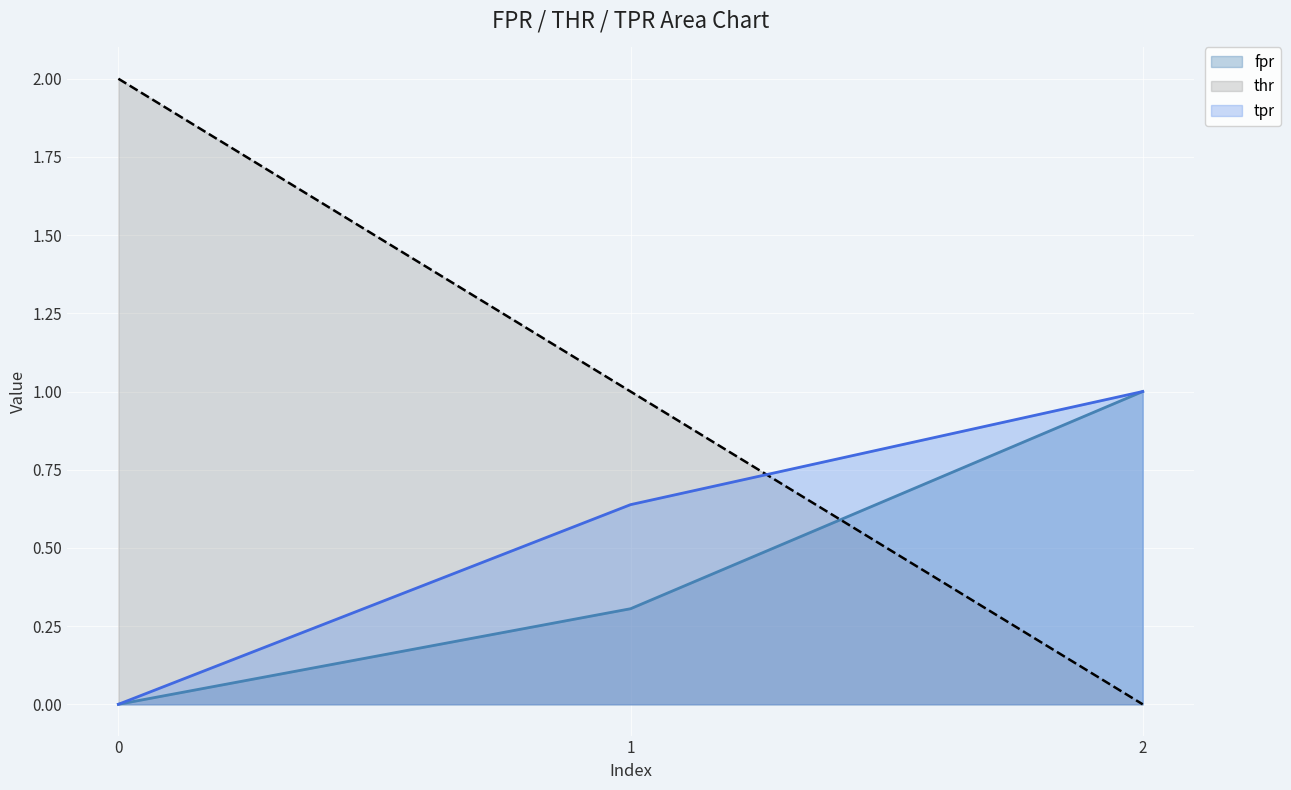

Count the number of data series in this chart.

3